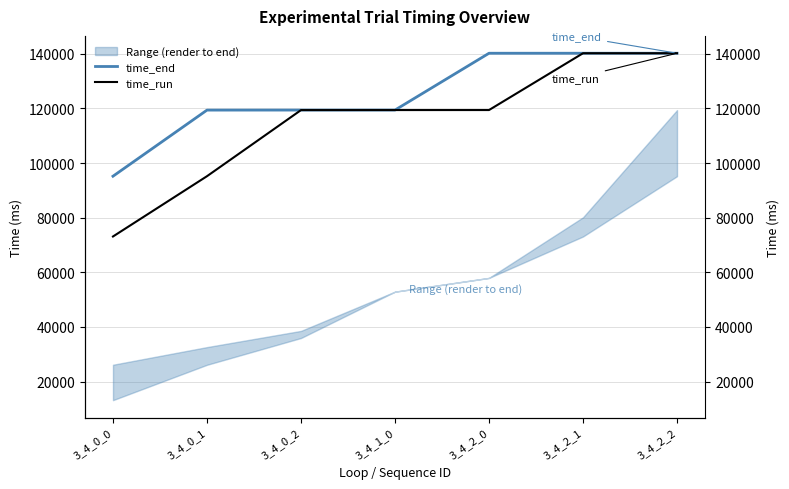

Reading right to left, what are all the values shown in this chart?

time_end: 3_4_2_2=140192.1	3_4_2_1=140192.1	3_4_2_0=140189.5	3_4_1_0=119393.8	3_4_0_2=119387.4	3_4_0_1=119373.7	3_4_0_0=95172.1
time_run: 3_4_2_2=140193.5	3_4_2_1=140190.6	3_4_2_0=119396.9	3_4_1_0=119389.6	3_4_0_2=119380.7	3_4_0_1=95179.2	3_4_0_0=73106.3